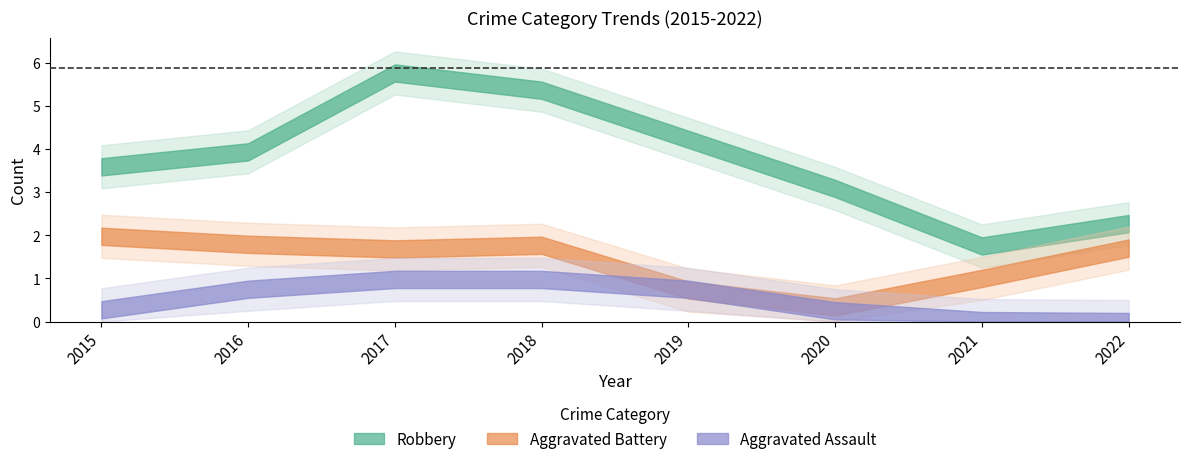

Where is the first local maximum for Total?

2017